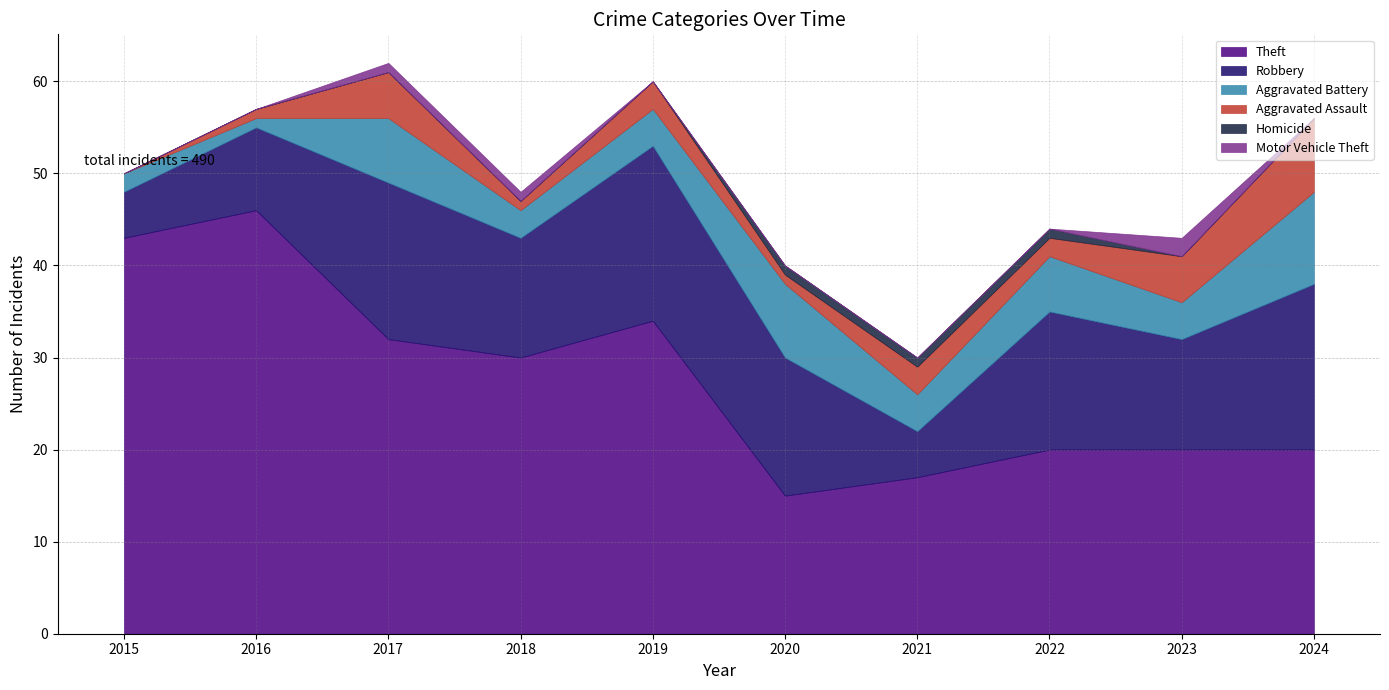

What is the difference between the maximum and minimum values in the Aggravated Assault series?

8